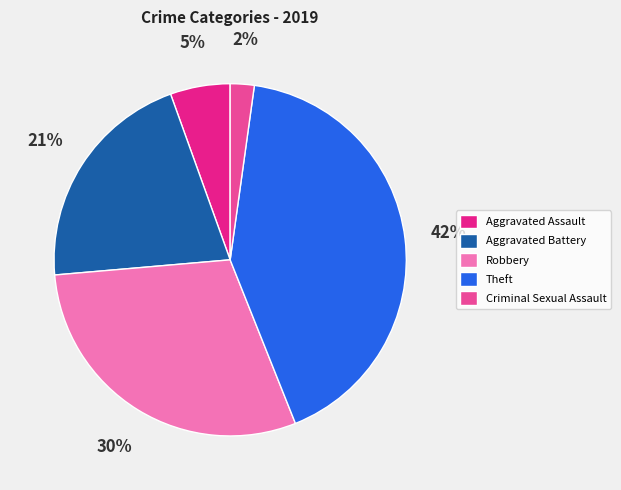

Is there any slice that represents more than half of the pie?

No